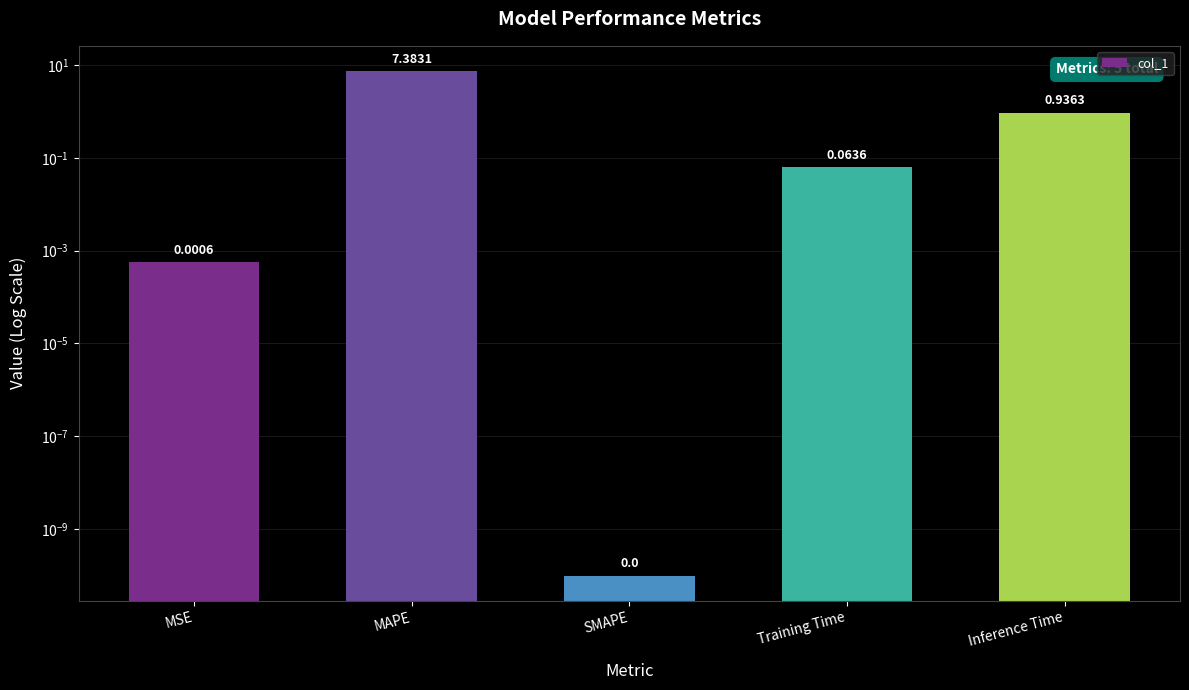

List the labels in order of value, largest first.

MAPE, Inference Time, Training Time, MSE, SMAPE